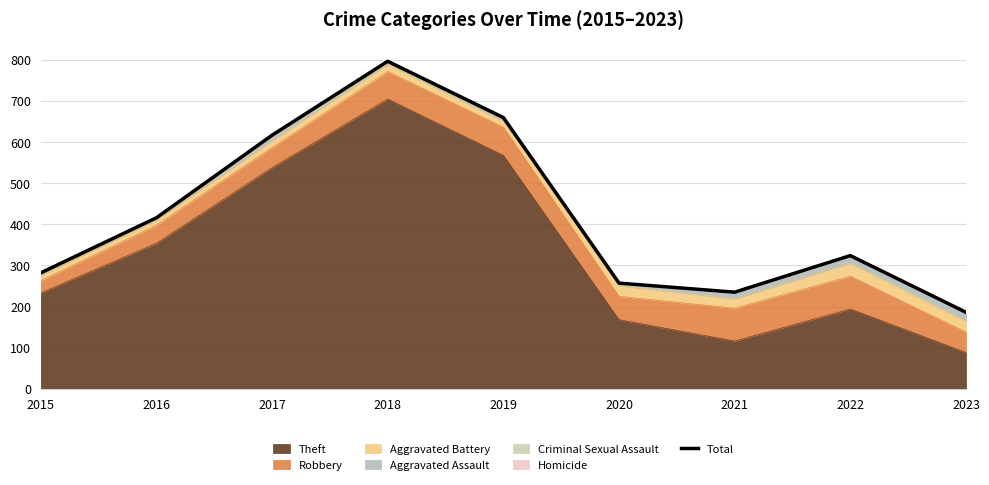

Count the number of categories in the chart.

9